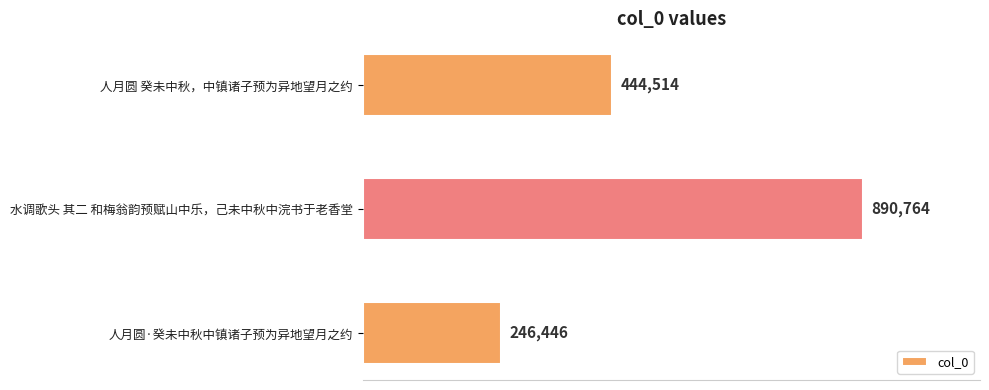

Rank the categories by value from highest to lowest.

水调歌头 其二 和梅翁韵预赋山中乐，己未中秋中浣书于老香堂, 人月圆 癸未中秋，中镇诸子预为异地望月之约, 人月圆·癸未中秋中镇诸子预为异地望月之约